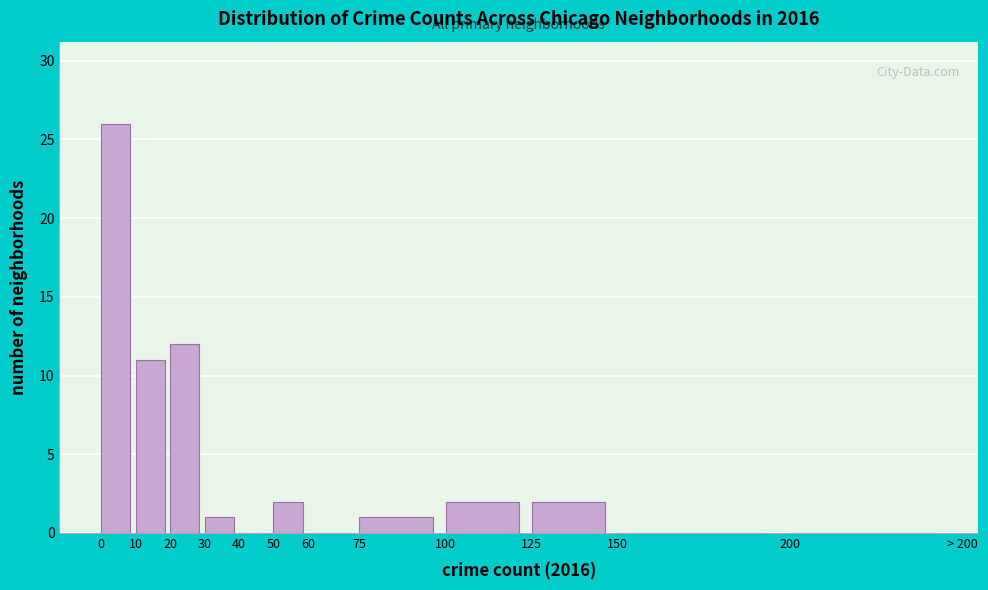

Reading left to right, what are all the values shown in this chart?

0=26	10=11	20=12	30=1	40=0	50=2	60=0	75=1	100=2	125=2	150=0	200=0